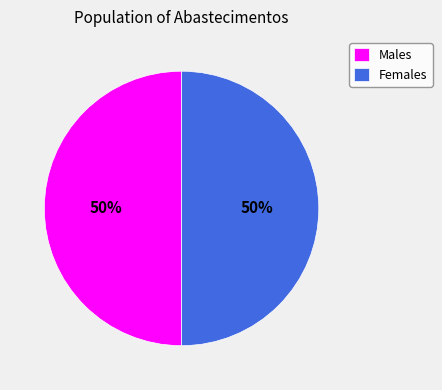

Count the number of slices in the pie.

2